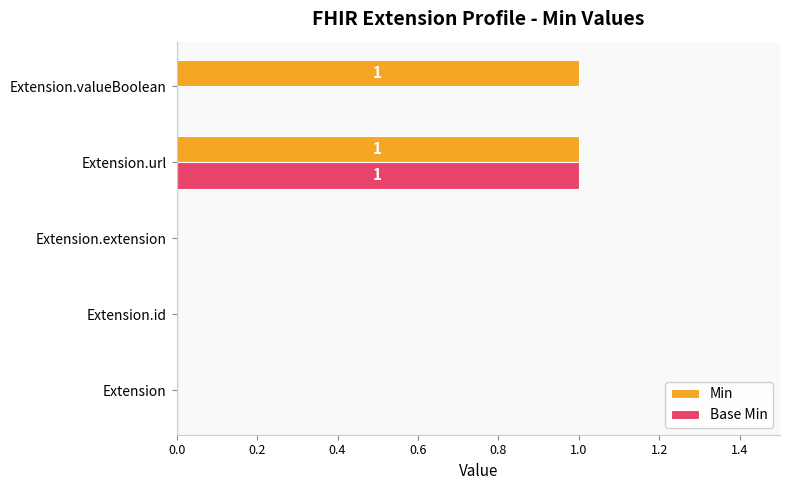

Is it true that Base Min equals 0 at Extension.id?

True